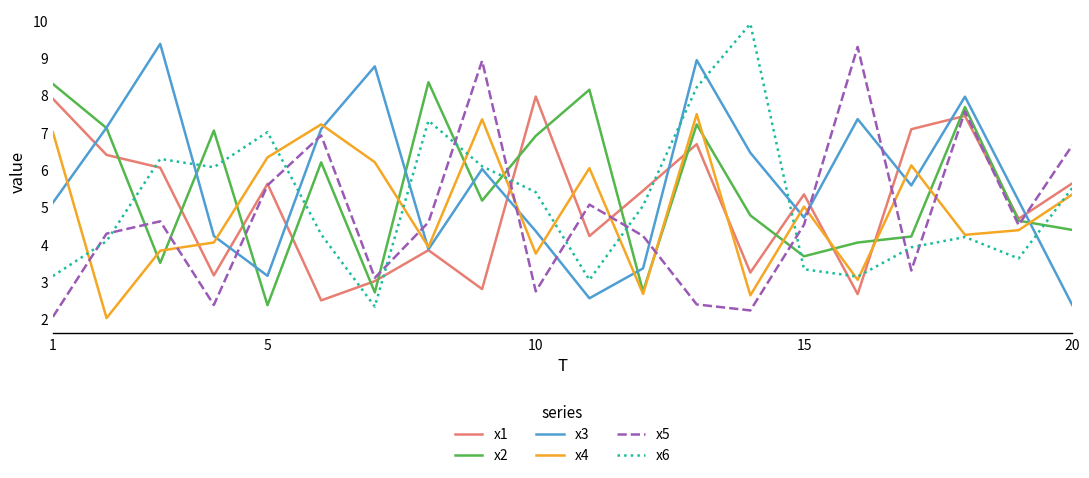

In x5, how many points are lower than both neighbors (excluding endpoints)?

6